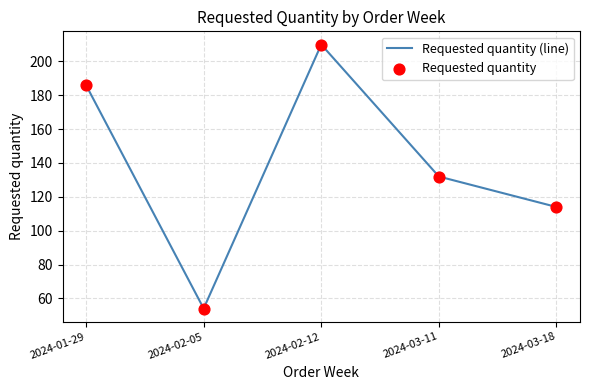

What is the change in value from 2024-02-12 to 2024-03-18?

-96